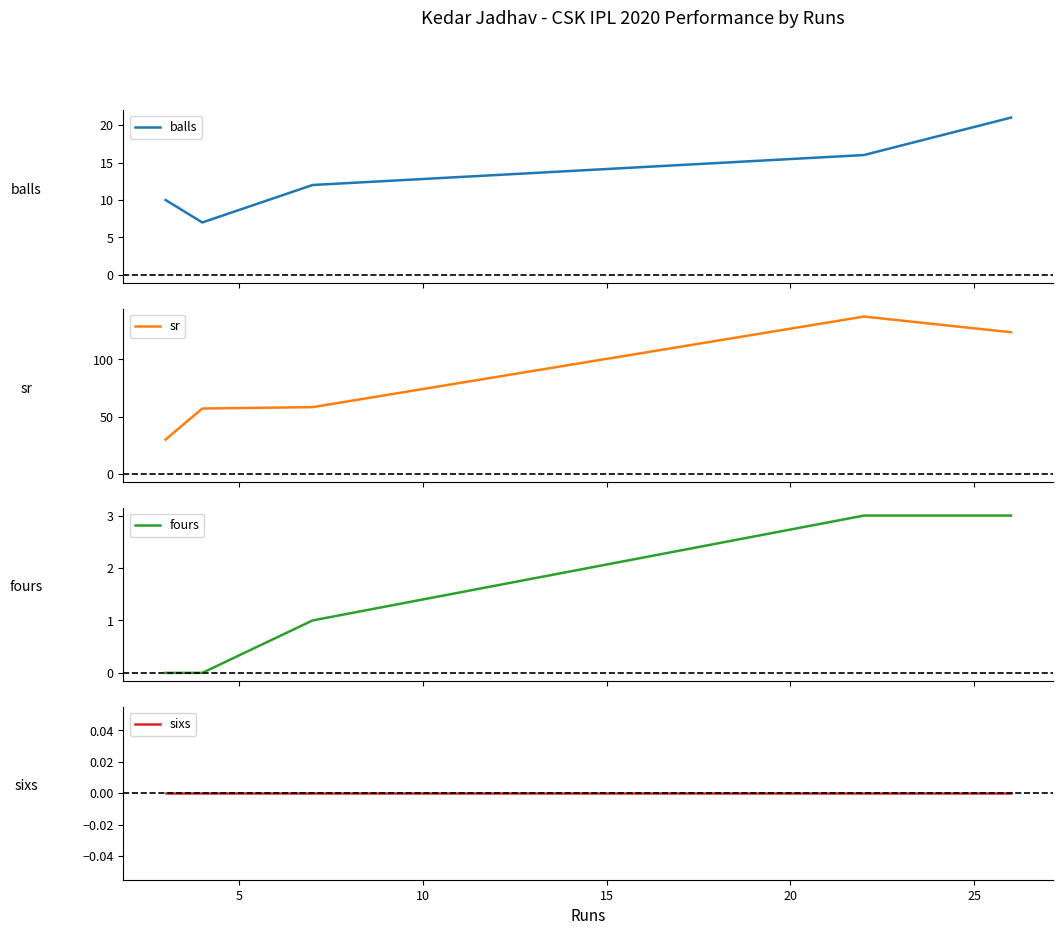

Count the balls values in the range 10 to 16.

3